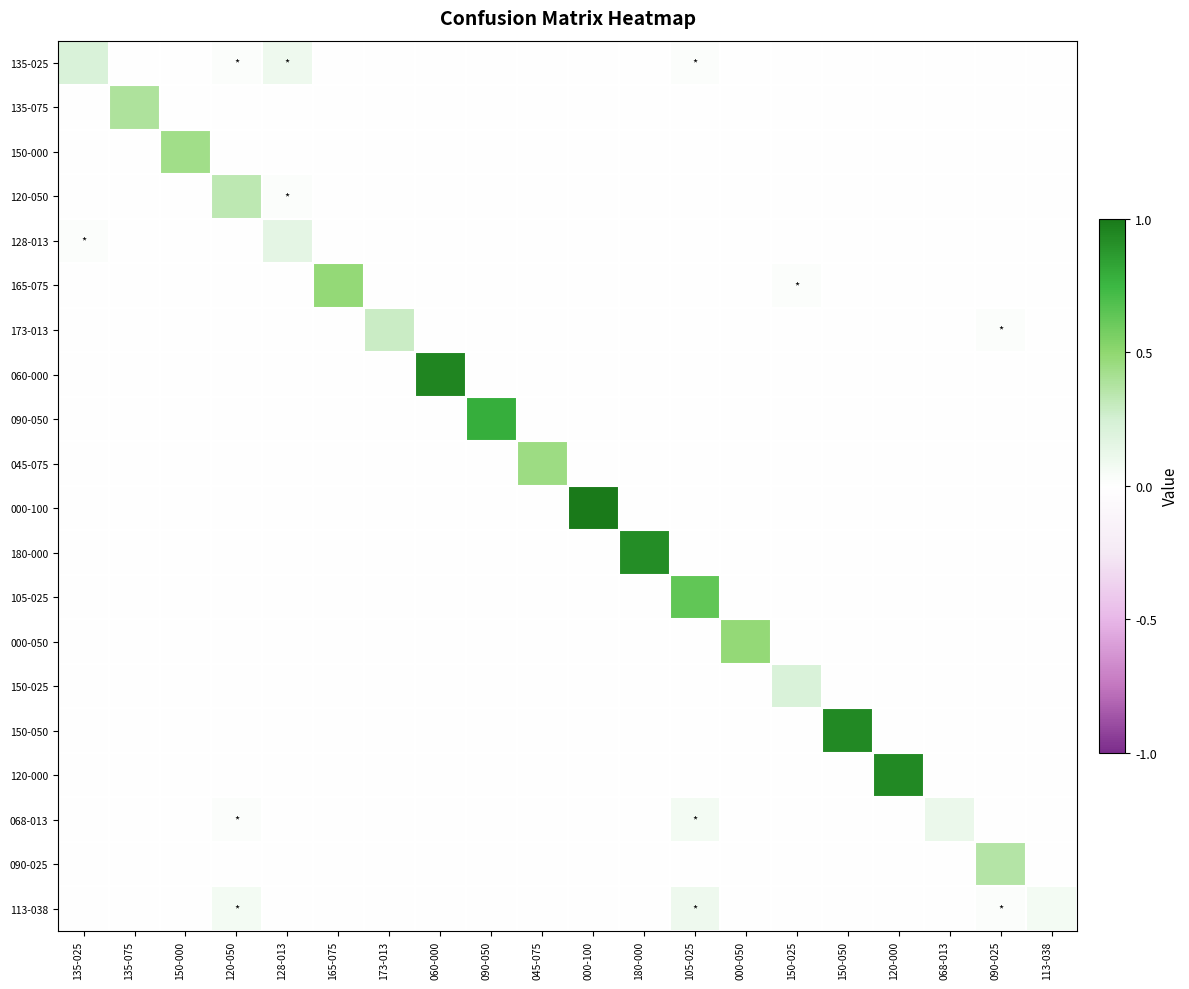

Reading left to right, list all the values displayed in this chart.

135-025: 135-025=0.2	135-075=0.0	150-000=0.0	120-050=0.0	128-013=0.1	165-075=0.0	173-013=0.0	060-000=0.0	090-050=0.0	045-075=0.0	000-100=0.0	180-000=0.0	105-025=0.0	000-050=0.0	150-025=0.0	150-050=0.0	120-000=0.0	068-013=0.0	090-025=0.0	113-038=0.0
135-075: 135-025=0.0	135-075=0.4	150-000=0.0	120-050=0.0	128-013=0.0	165-075=0.0	173-013=0.0	060-000=0.0	090-050=0.0	045-075=0.0	000-100=0.0	180-000=0.0	105-025=0.0	000-050=0.0	150-025=0.0	150-050=0.0	120-000=0.0	068-013=0.0	090-025=0.0	113-038=0.0
150-000: 135-025=0.0	135-075=0.0	150-000=0.4	120-050=0.0	128-013=0.0	165-075=0.0	173-013=0.0	060-000=0.0	090-050=0.0	045-075=0.0	000-100=0.0	180-000=0.0	105-025=0.0	000-050=0.0	150-025=0.0	150-050=0.0	120-000=0.0	068-013=0.0	090-025=0.0	113-038=0.0
120-050: 135-025=0.0	135-075=0.0	150-000=0.0	120-050=0.3	128-013=0.0	165-075=0.0	173-013=0.0	060-000=0.0	090-050=0.0	045-075=0.0	000-100=0.0	180-000=0.0	105-025=0.0	000-050=0.0	150-025=0.0	150-050=0.0	120-000=0.0	068-013=0.0	090-025=0.0	113-038=0.0
128-013: 135-025=0.0	135-075=0.0	150-000=0.0	120-050=0.0	128-013=0.1	165-075=0.0	173-013=0.0	060-000=0.0	090-050=0.0	045-075=0.0	000-100=0.0	180-000=0.0	105-025=0.0	000-050=0.0	150-025=0.0	150-050=0.0	120-000=0.0	068-013=0.0	090-025=0.0	113-038=0.0
165-075: 135-025=0.0	135-075=0.0	150-000=0.0	120-050=0.0	128-013=0.0	165-075=0.5	173-013=0.0	060-000=0.0	090-050=0.0	045-075=0.0	000-100=0.0	180-000=0.0	105-025=0.0	000-050=0.0	150-025=0.0	150-050=0.0	120-000=0.0	068-013=0.0	090-025=0.0	113-038=0.0
173-013: 135-025=0.0	135-075=0.0	150-000=0.0	120-050=0.0	128-013=0.0	165-075=0.0	173-013=0.3	060-000=0.0	090-050=0.0	045-075=0.0	000-100=0.0	180-000=0.0	105-025=0.0	000-050=0.0	150-025=0.0	150-050=0.0	120-000=0.0	068-013=0.0	090-025=0.0	113-038=0.0
060-000: 135-025=0.0	135-075=0.0	150-000=0.0	120-050=0.0	128-013=0.0	165-075=0.0	173-013=0.0	060-000=0.9	090-050=0.0	045-075=0.0	000-100=0.0	180-000=0.0	105-025=0.0	000-050=0.0	150-025=0.0	150-050=0.0	120-000=0.0	068-013=0.0	090-025=0.0	113-038=0.0
090-050: 135-025=0.0	135-075=0.0	150-000=0.0	120-050=0.0	128-013=0.0	165-075=0.0	173-013=0.0	060-000=0.0	090-050=0.8	045-075=0.0	000-100=0.0	180-000=0.0	105-025=0.0	000-050=0.0	150-025=0.0	150-050=0.0	120-000=0.0	068-013=0.0	090-025=0.0	113-038=0.0
045-075: 135-025=0.0	135-075=0.0	150-000=0.0	120-050=0.0	128-013=0.0	165-075=0.0	173-013=0.0	060-000=0.0	090-050=0.0	045-075=0.5	000-100=0.0	180-000=0.0	105-025=0.0	000-050=0.0	150-025=0.0	150-050=0.0	120-000=0.0	068-013=0.0	090-025=0.0	113-038=0.0
000-100: 135-025=0.0	135-075=0.0	150-000=0.0	120-050=0.0	128-013=0.0	165-075=0.0	173-013=0.0	060-000=0.0	090-050=0.0	045-075=0.0	000-100=1.0	180-000=0.0	105-025=0.0	000-050=0.0	150-025=0.0	150-050=0.0	120-000=0.0	068-013=0.0	090-025=0.0	113-038=0.0
180-000: 135-025=0.0	135-075=0.0	150-000=0.0	120-050=0.0	128-013=0.0	165-075=0.0	173-013=0.0	060-000=0.0	090-050=0.0	045-075=0.0	000-100=0.0	180-000=0.9	105-025=0.0	000-050=0.0	150-025=0.0	150-050=0.0	120-000=0.0	068-013=0.0	090-025=0.0	113-038=0.0
105-025: 135-025=0.0	135-075=0.0	150-000=0.0	120-050=0.0	128-013=0.0	165-075=0.0	173-013=0.0	060-000=0.0	090-050=0.0	045-075=0.0	000-100=0.0	180-000=0.0	105-025=0.6	000-050=0.0	150-025=0.0	150-050=0.0	120-000=0.0	068-013=0.0	090-025=0.0	113-038=0.0
000-050: 135-025=0.0	135-075=0.0	150-000=0.0	120-050=0.0	128-013=0.0	165-075=0.0	173-013=0.0	060-000=0.0	090-050=0.0	045-075=0.0	000-100=0.0	180-000=0.0	105-025=0.0	000-050=0.5	150-025=0.0	150-050=0.0	120-000=0.0	068-013=0.0	090-025=0.0	113-038=0.0
150-025: 135-025=0.0	135-075=0.0	150-000=0.0	120-050=0.0	128-013=0.0	165-075=0.0	173-013=0.0	060-000=0.0	090-050=0.0	045-075=0.0	000-100=0.0	180-000=0.0	105-025=0.0	000-050=0.0	150-025=0.2	150-050=0.0	120-000=0.0	068-013=0.0	090-025=0.0	113-038=0.0
150-050: 135-025=0.0	135-075=0.0	150-000=0.0	120-050=0.0	128-013=0.0	165-075=0.0	173-013=0.0	060-000=0.0	090-050=0.0	045-075=0.0	000-100=0.0	180-000=0.0	105-025=0.0	000-050=0.0	150-025=0.0	150-050=0.9	120-000=0.0	068-013=0.0	090-025=0.0	113-038=0.0
120-000: 135-025=0.0	135-075=0.0	150-000=0.0	120-050=0.0	128-013=0.0	165-075=0.0	173-013=0.0	060-000=0.0	090-050=0.0	045-075=0.0	000-100=0.0	180-000=0.0	105-025=0.0	000-050=0.0	150-025=0.0	150-050=0.0	120-000=0.9	068-013=0.0	090-025=0.0	113-038=0.0
068-013: 135-025=0.0	135-075=0.0	150-000=0.0	120-050=0.0	128-013=0.0	165-075=0.0	173-013=0.0	060-000=0.0	090-050=0.0	045-075=0.0	000-100=0.0	180-000=0.0	105-025=0.1	000-050=0.0	150-025=0.0	150-050=0.0	120-000=0.0	068-013=0.1	090-025=0.0	113-038=0.0
090-025: 135-025=0.0	135-075=0.0	150-000=0.0	120-050=0.0	128-013=0.0	165-075=0.0	173-013=0.0	060-000=0.0	090-050=0.0	045-075=0.0	000-100=0.0	180-000=0.0	105-025=0.0	000-050=0.0	150-025=0.0	150-050=0.0	120-000=0.0	068-013=0.0	090-025=0.4	113-038=0.0
113-038: 135-025=0.0	135-075=0.0	150-000=0.0	120-050=0.1	128-013=0.0	165-075=0.0	173-013=0.0	060-000=0.0	090-050=0.0	045-075=0.0	000-100=0.0	180-000=0.0	105-025=0.1	000-050=0.0	150-025=0.0	150-050=0.0	120-000=0.0	068-013=0.0	090-025=0.0	113-038=0.1